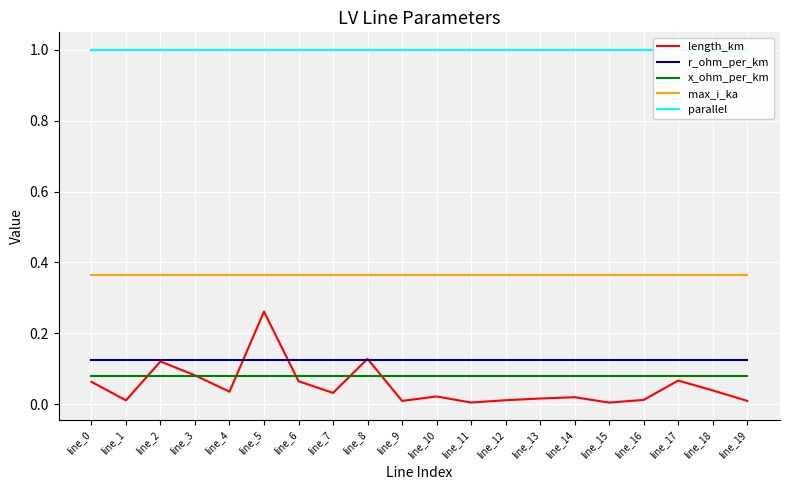

What is the maximum value shown in the chart?

1.0